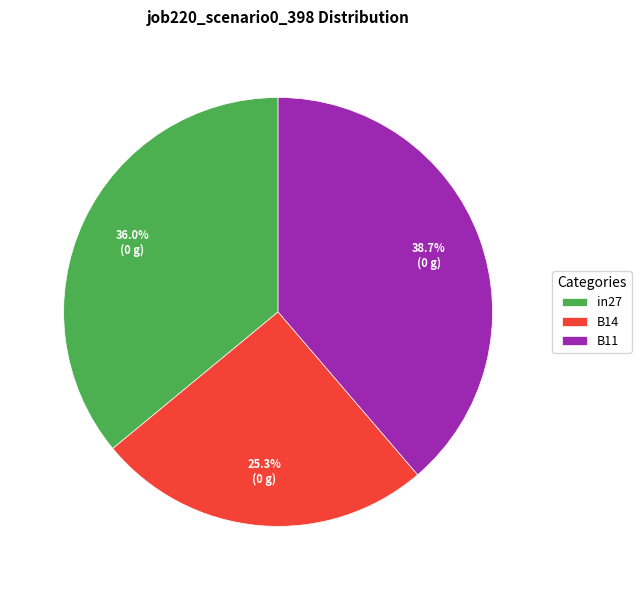

Is there a majority slice in this chart?

No